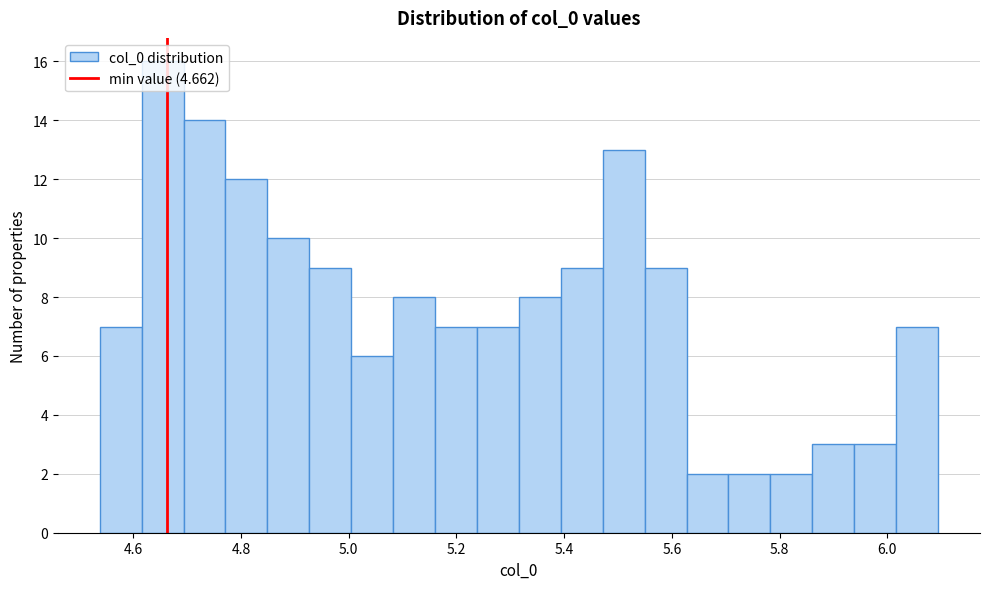

Around what value on the x-axis is the tallest bar? Give the approximate position of its centre, as read against the axis.

4.66